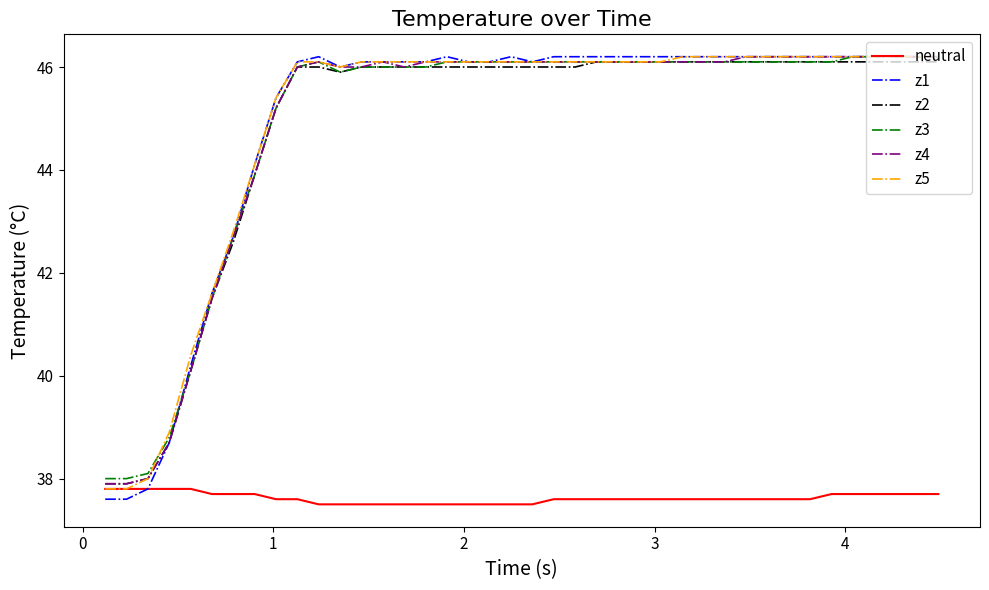

What is the difference between the maximum and minimum values in the z5 series?

8.4